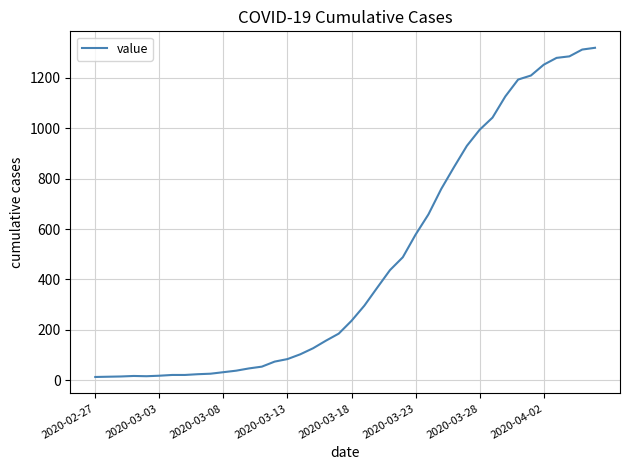

What is the difference between the maximum and minimum values?

1306